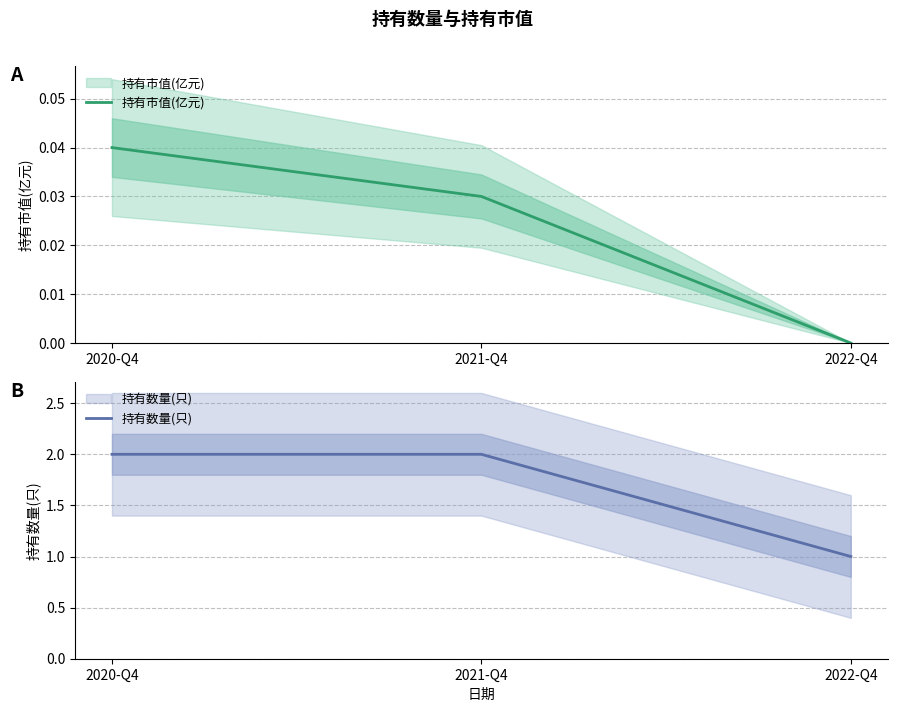

At how many categories does at least one series exceed 0?

3